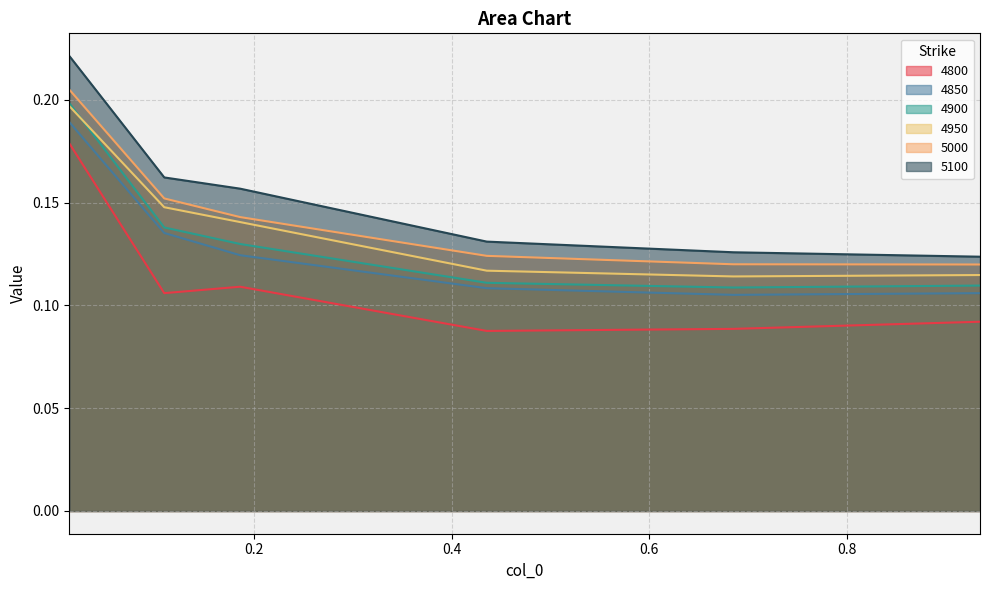

Rank the series by their maximum value, from lowest to highest.

4800, 4850, 4950, 4900, 5000, 5100